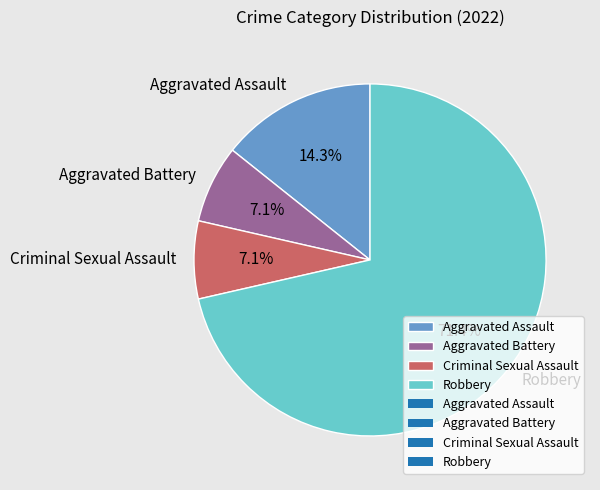

What is the total percentage of Aggravated Assault and Criminal Sexual Assault?

21.4%